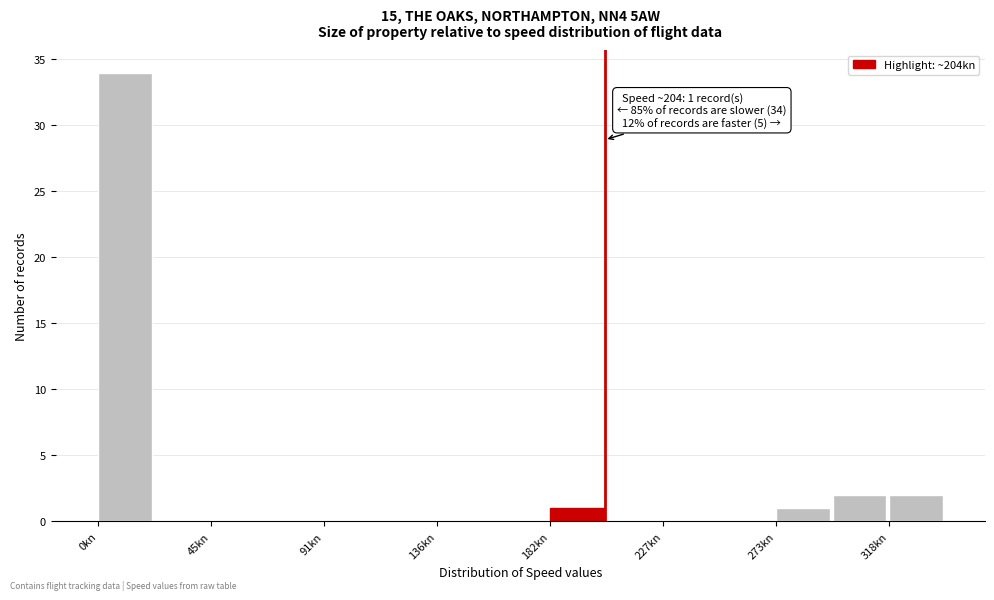

Which range on the x-axis has the tallest bar?

0 to 25